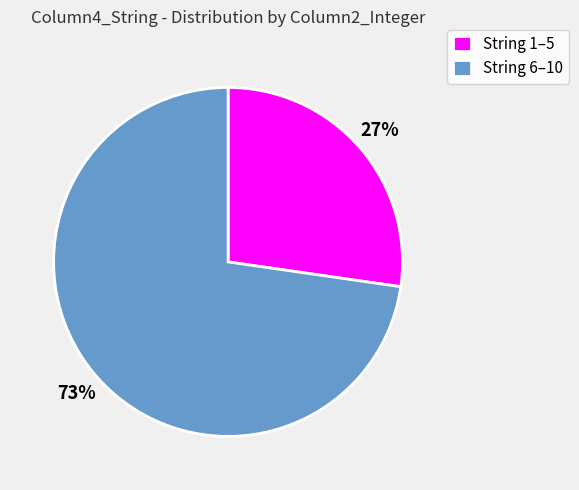

To the nearest percent, what is the average slice percentage?

50%